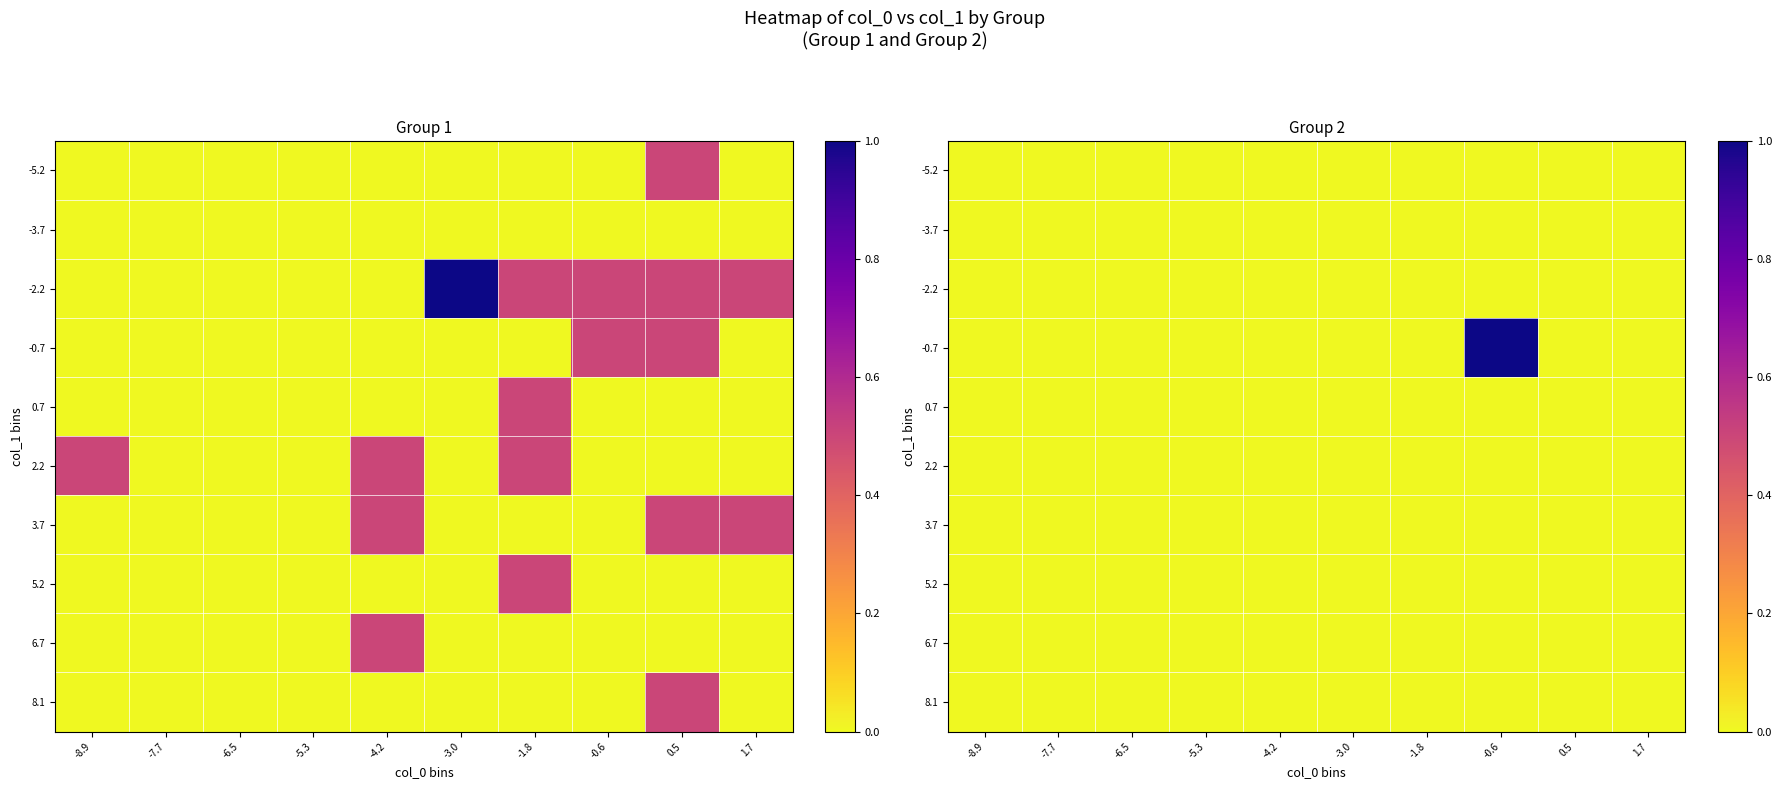

What is the greatest value displayed?

1